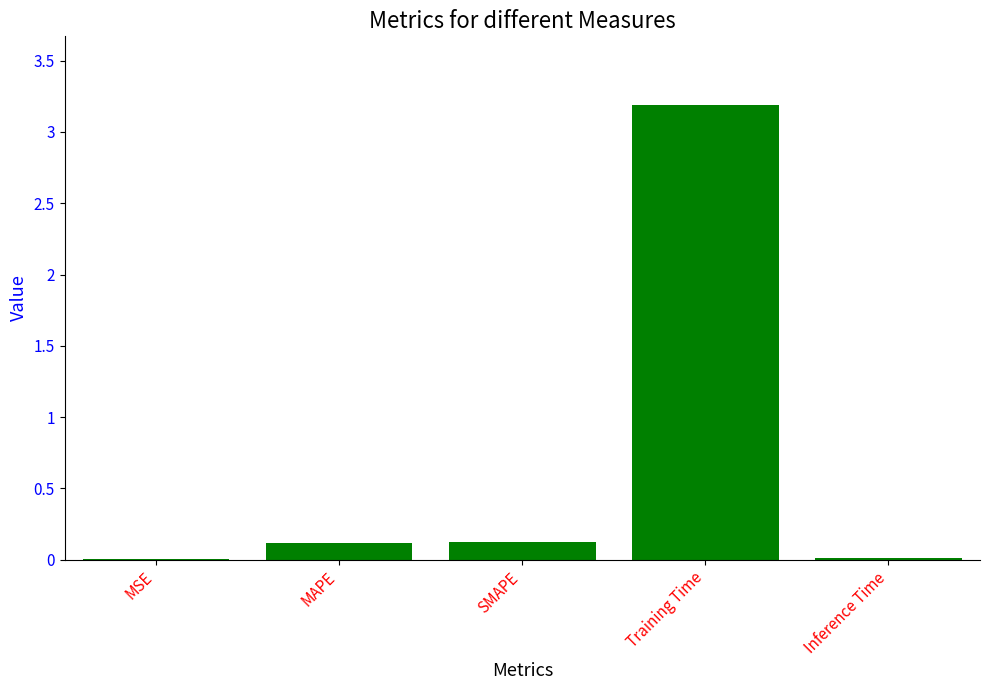

Between MSE and SMAPE, which is larger?

SMAPE